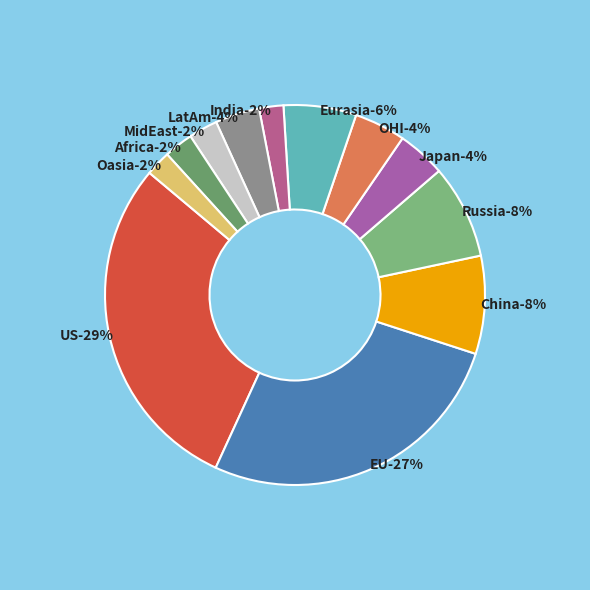

To the nearest percent, what is the difference between the largest and smallest slice percentages?

27%